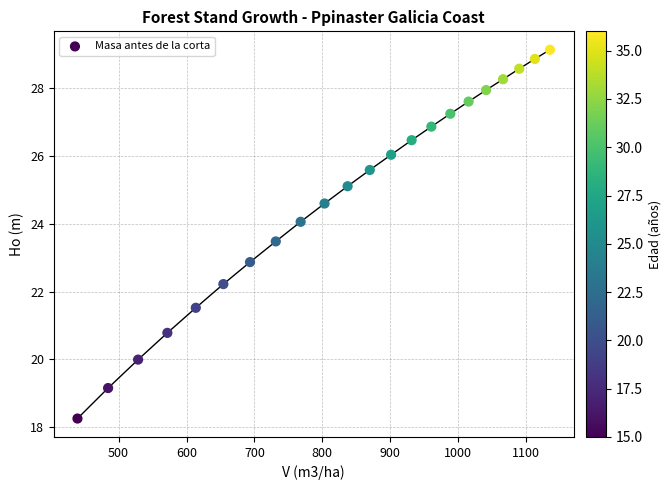

What is the range of Y values (max minus min)?

10.9